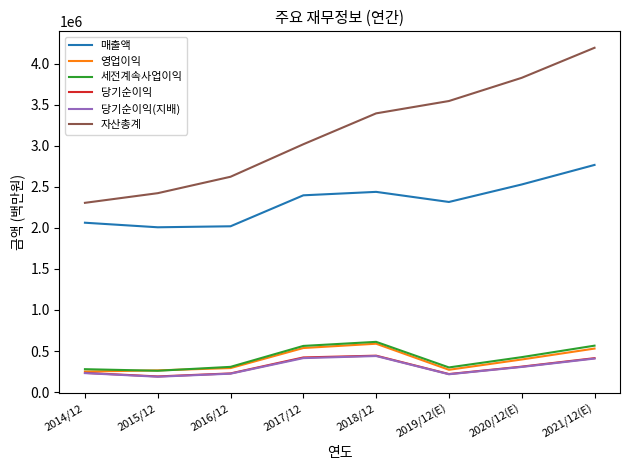

Is the value of 당기순이익 at 2020/12(E) greater than the value of 당기순이익(지배) at 2017/12?

No